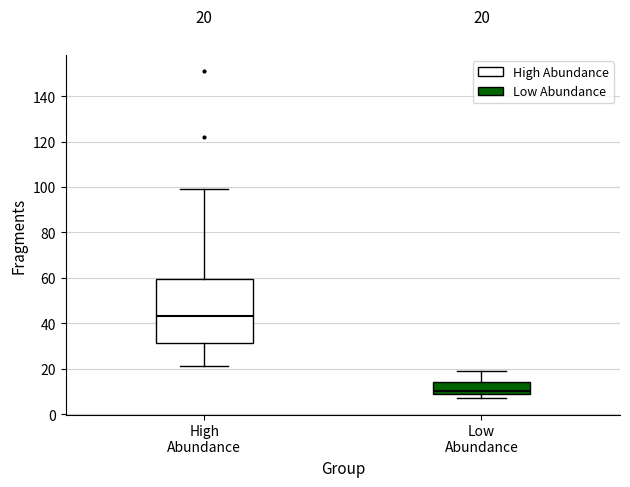

Comparing the boxes themselves (not the whiskers), which one is the tallest?

High Abundance